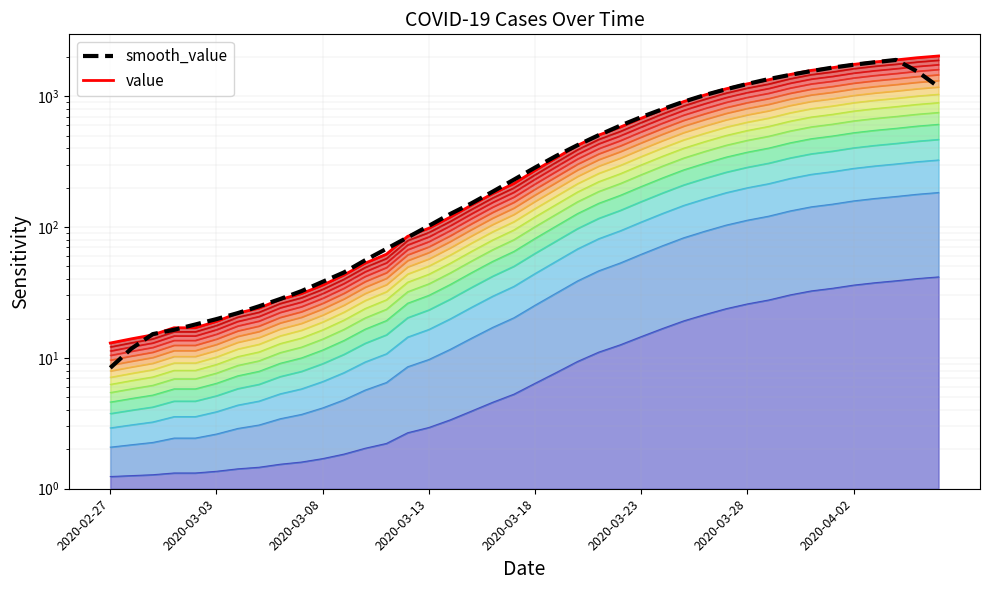

Between 26 and 37, which series saw the biggest shift?

value